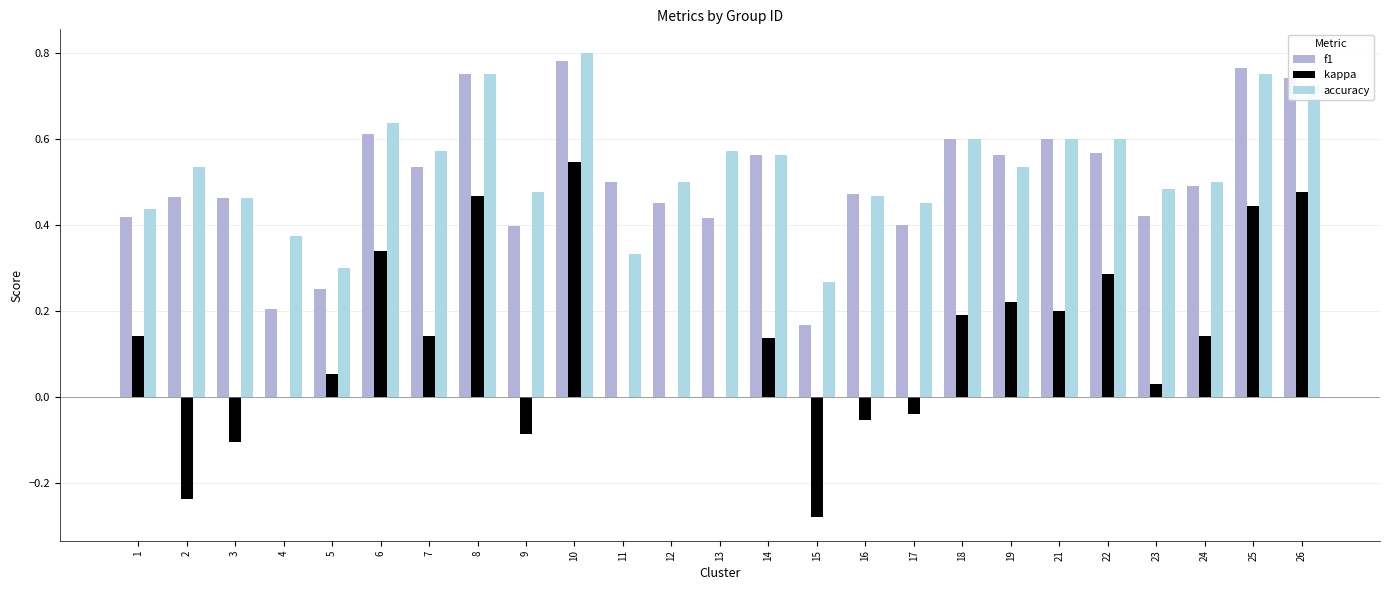

How many groups of bars are there?

25